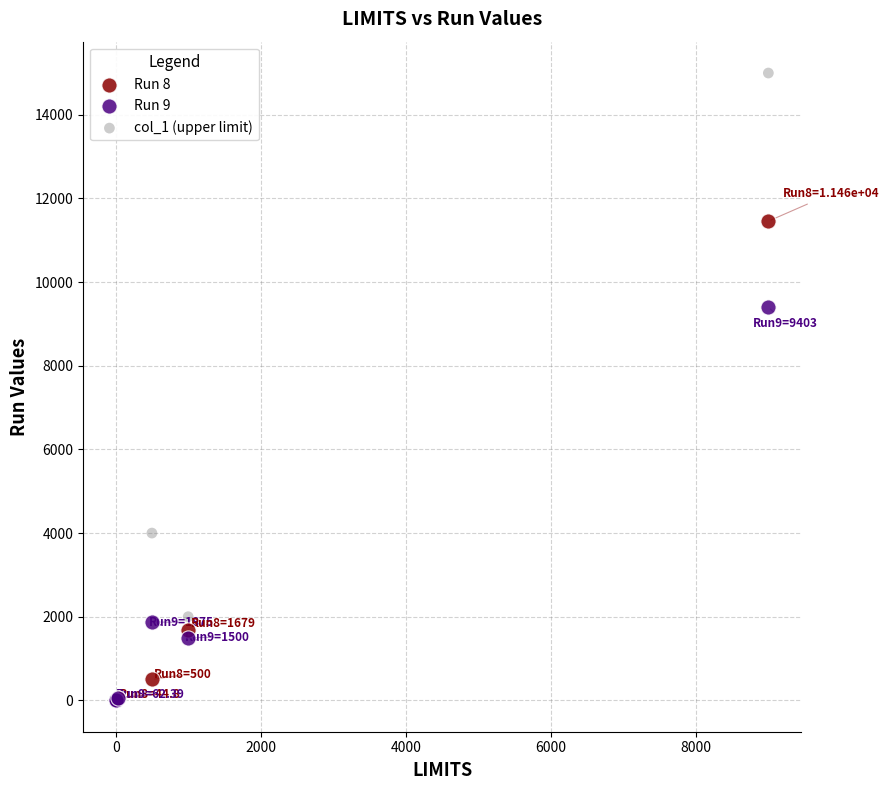

What are all the series names shown in the legend?

Run 8, Run 9, col_1 (upper limit)